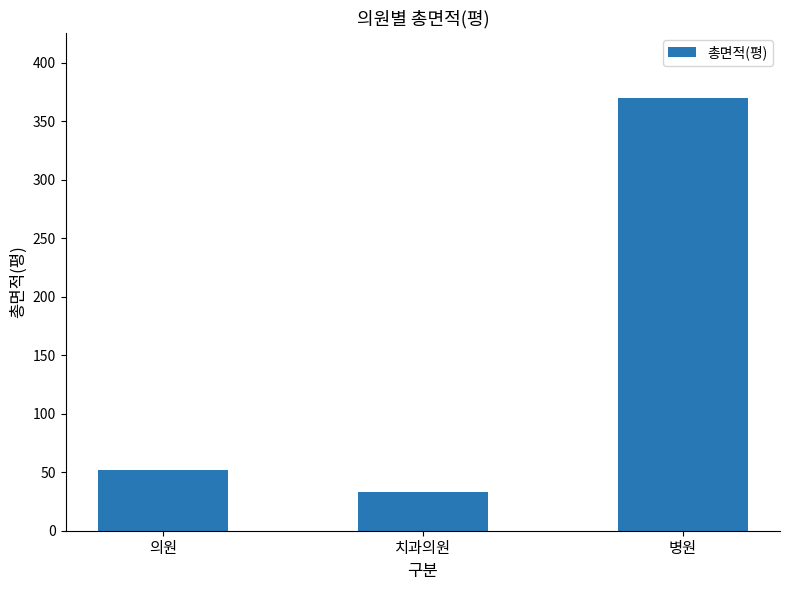

Reading left to right, transcribe all the data shown in this chart.

의원=52.0	치과의원=32.7	병원=370.0